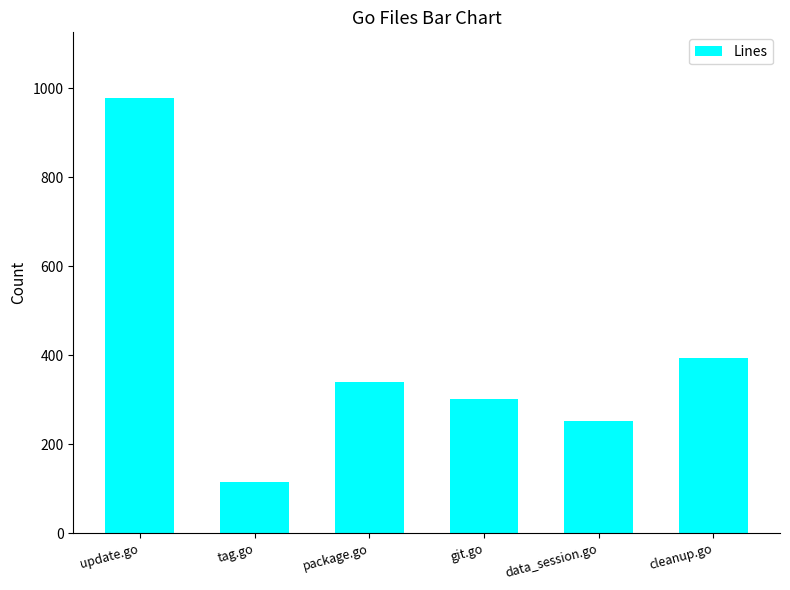

True or false: the data shows 135 at git.go.

False